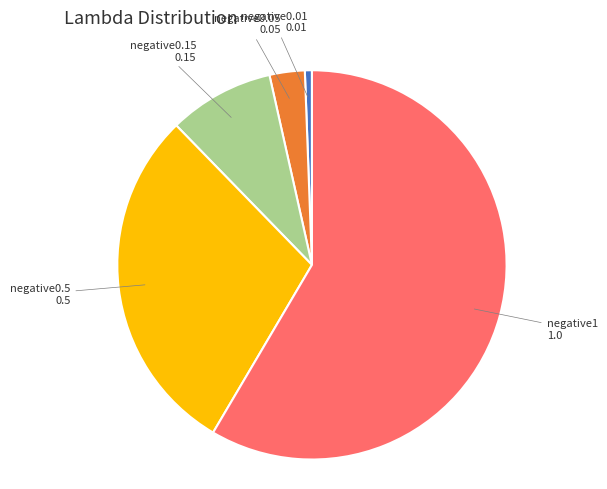

Does any single category account for the majority?

Yes